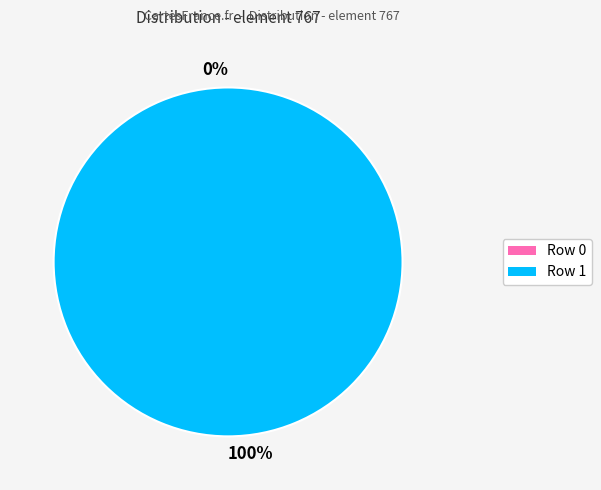

How many segments does this pie chart have?

2